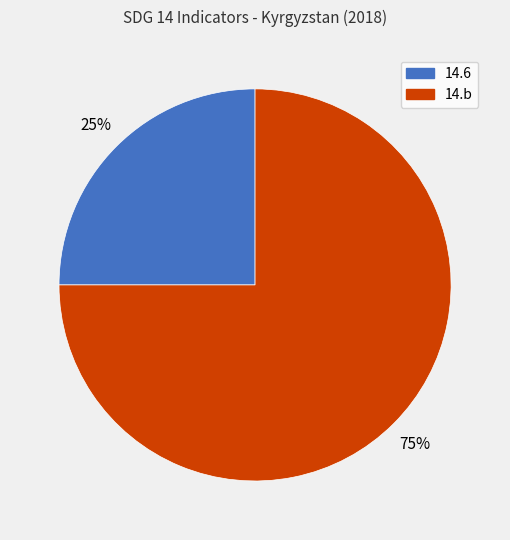

How many slices are in this pie chart?

2